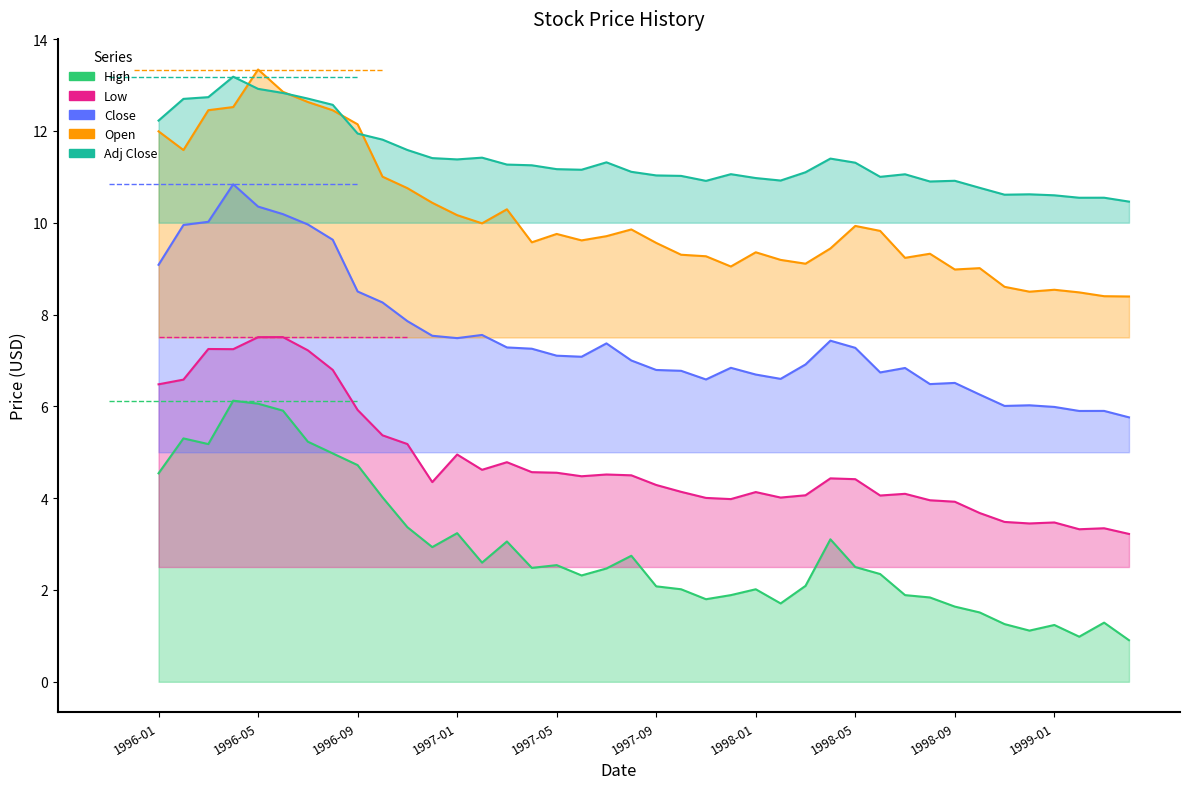

The value of Low at 1998-06 is 4.1. True or false?

True